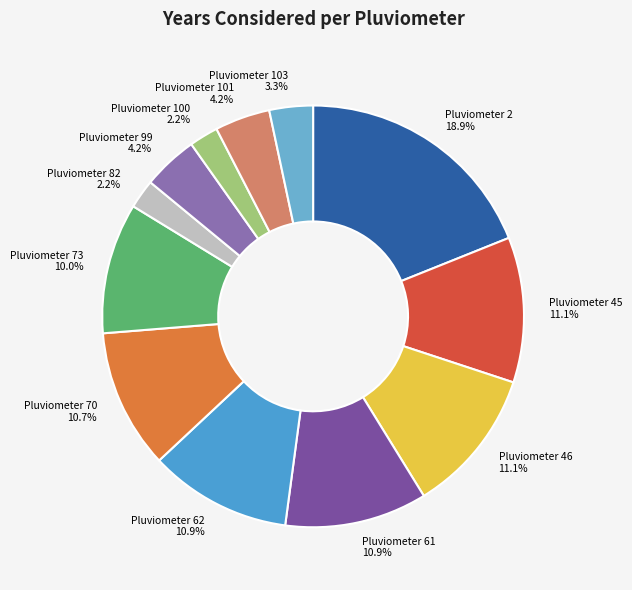

What percentage is NOT represented by Pluviometer 101?

95.8%